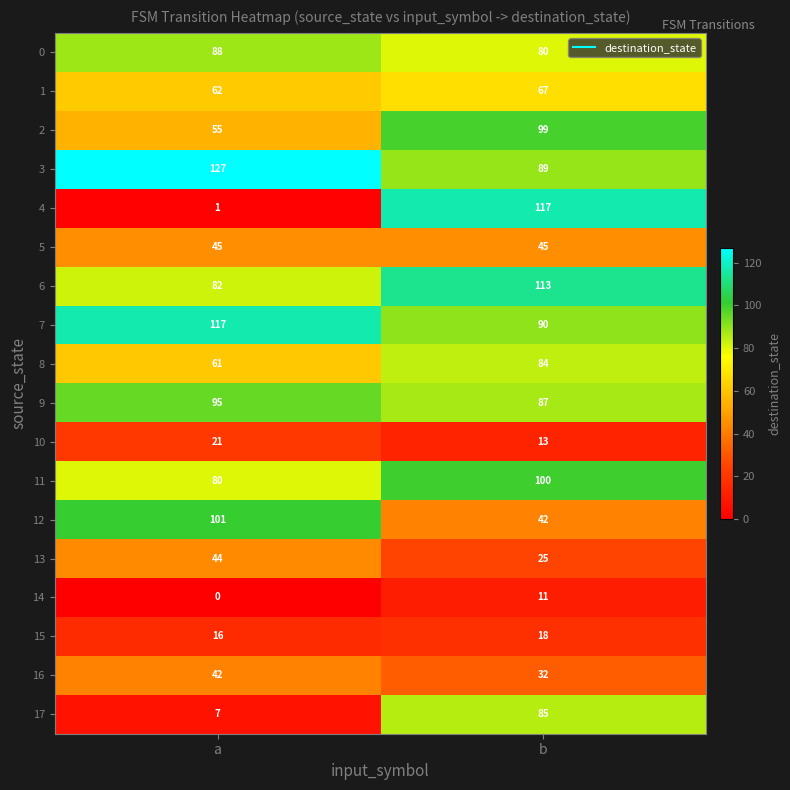

What is the spread (max minus min) of values at b?

106